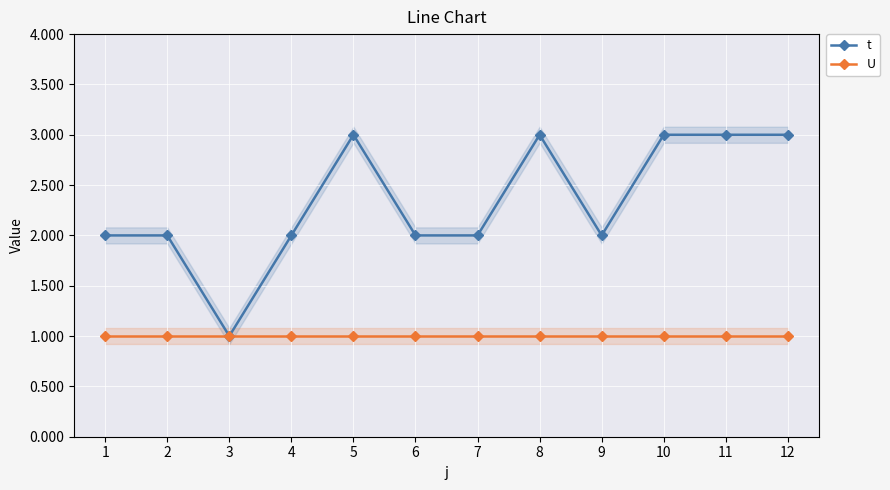

What is the highest value of the t series?

3